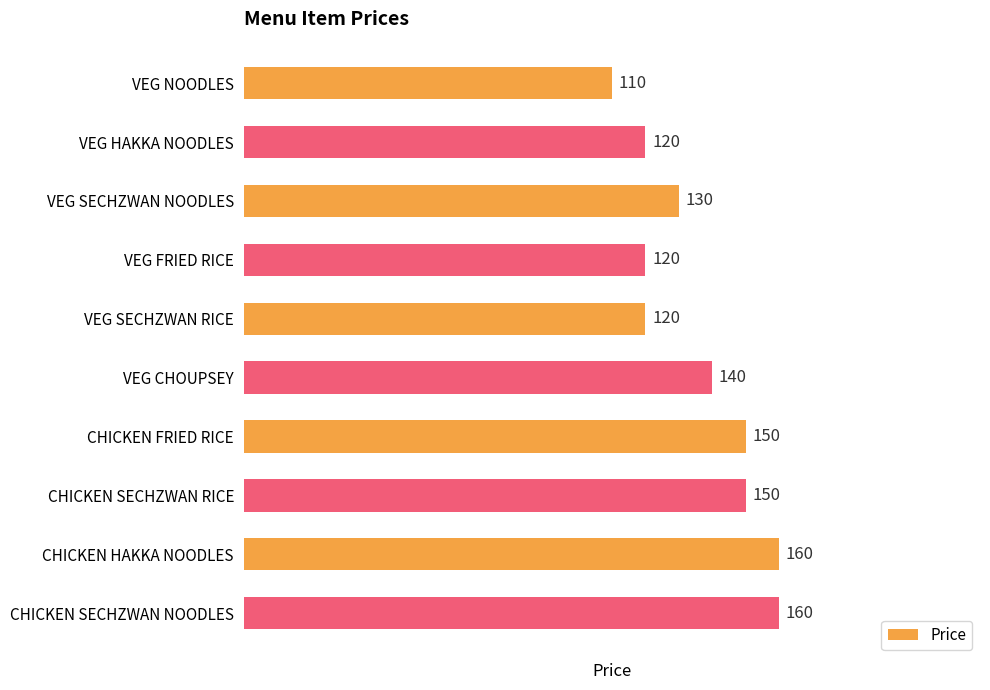

Where is the data nearest to the value 135?

VEG SECHZWAN NOODLES